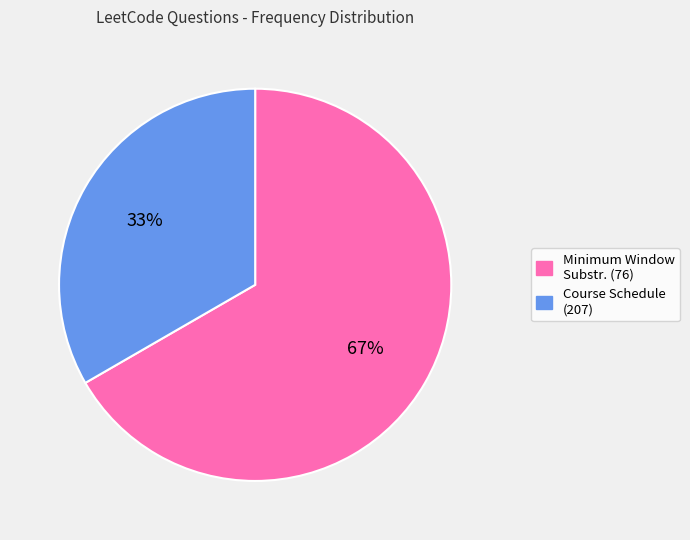

Is there a majority slice in this chart?

Yes